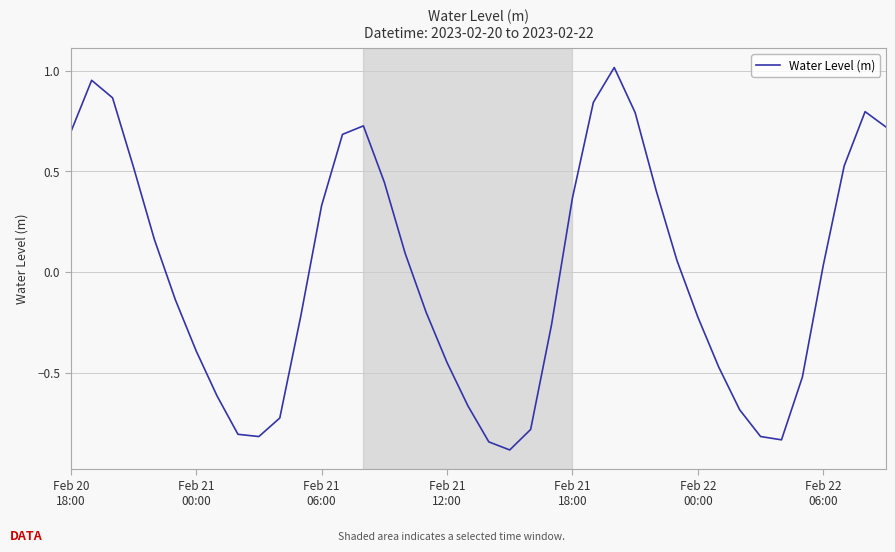

What is the minimum value shown in the chart?

-0.9